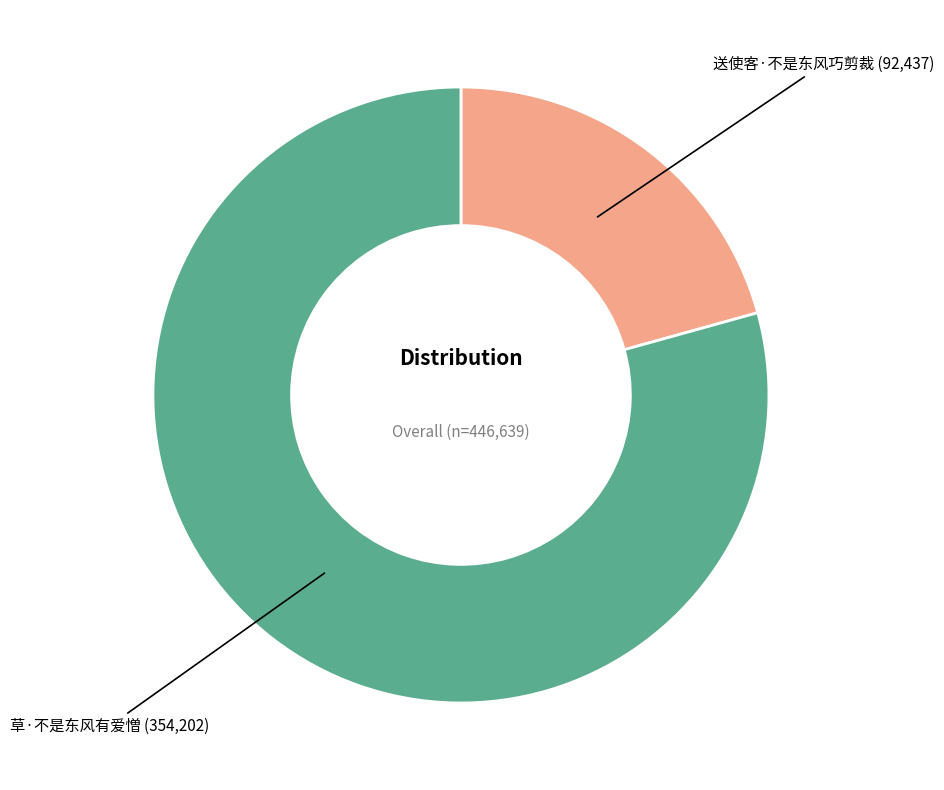

Rank the categories by value from lowest to highest.

送使客·不是东风巧剪裁, 草·不是东风有爱憎